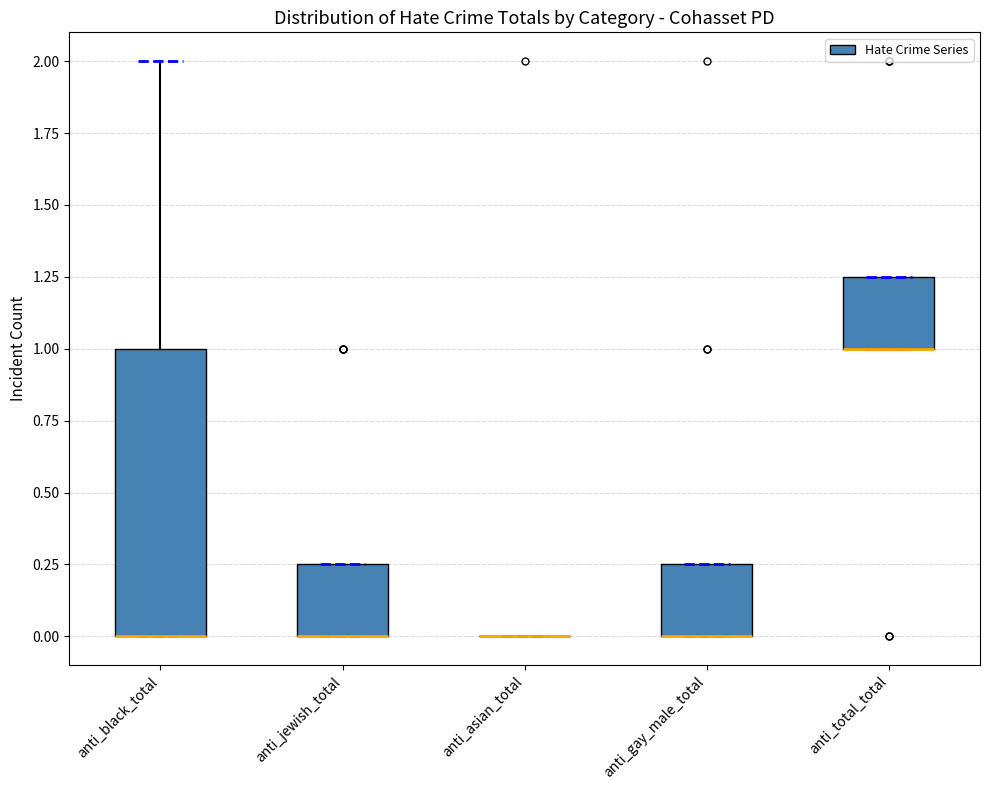

Which box is the tallest, from its lower edge to its upper edge?

anti_black_total